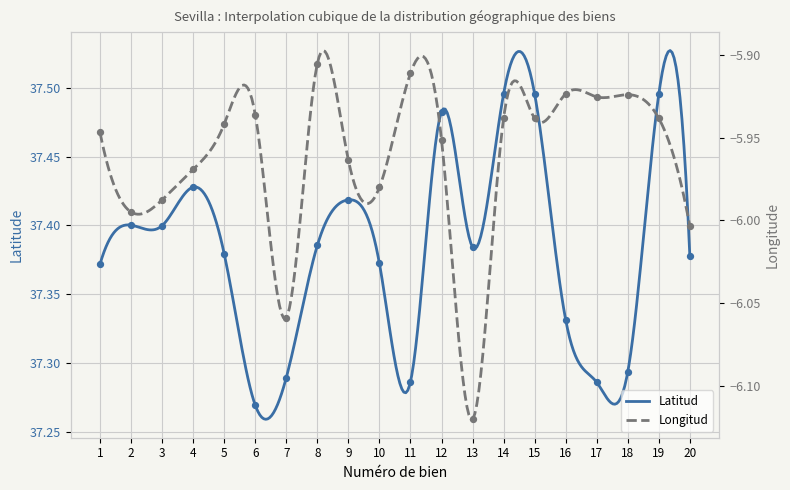

Which series reaches the minimum Y coordinate?

Longitud